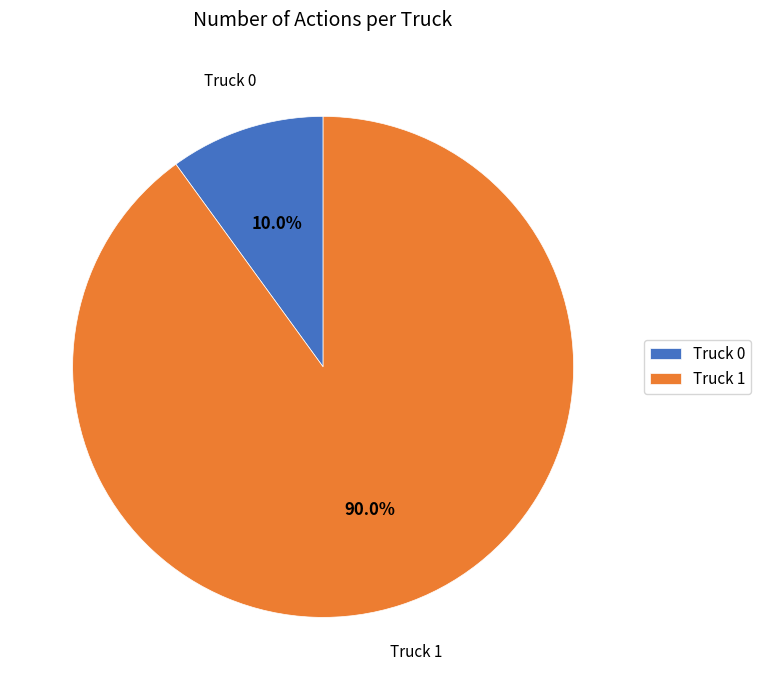

Between Truck 1 and Truck 0, which is larger?

Truck 1